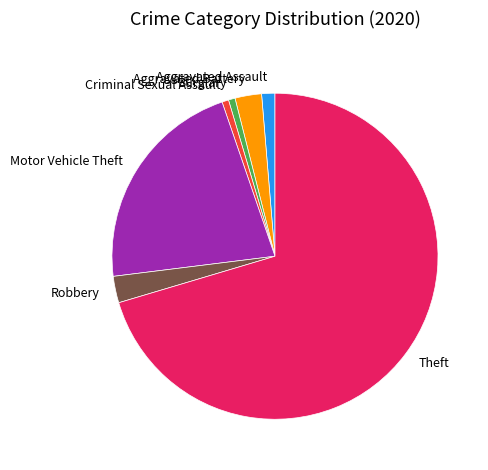

True or false: Theft accounts for 70% of the total.

True